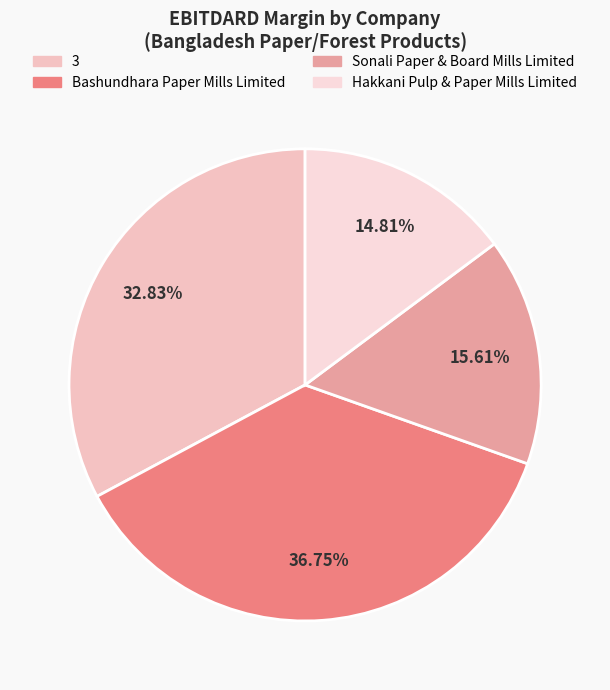

To the nearest percent, what portion does Hakkani Pulp & Paper Mills Limited represent?

15%